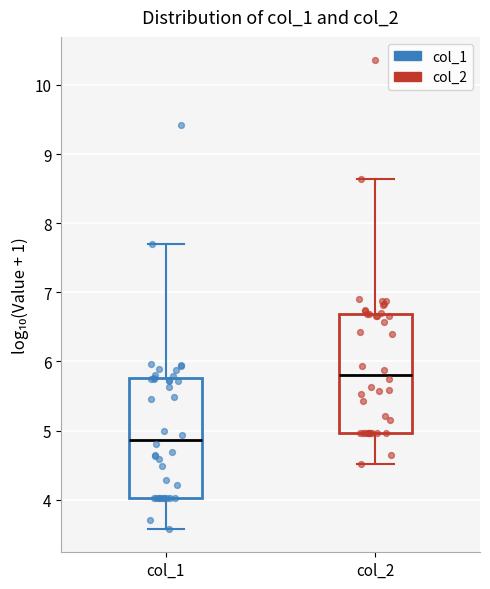

Where does the median line of the box for col_1 sit on the y-axis? The values are not printed on the chart, so give them approximately, as read against the axis.

4.9